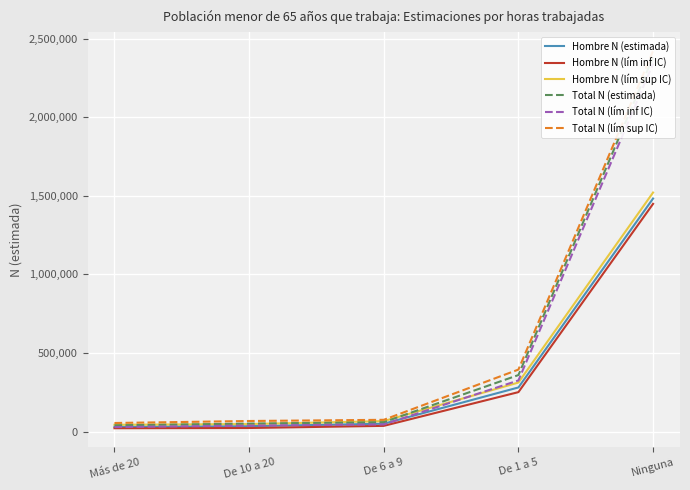

Read the Total N (lím sup IC) value at Ninguna, to the nearest 10.

2421860